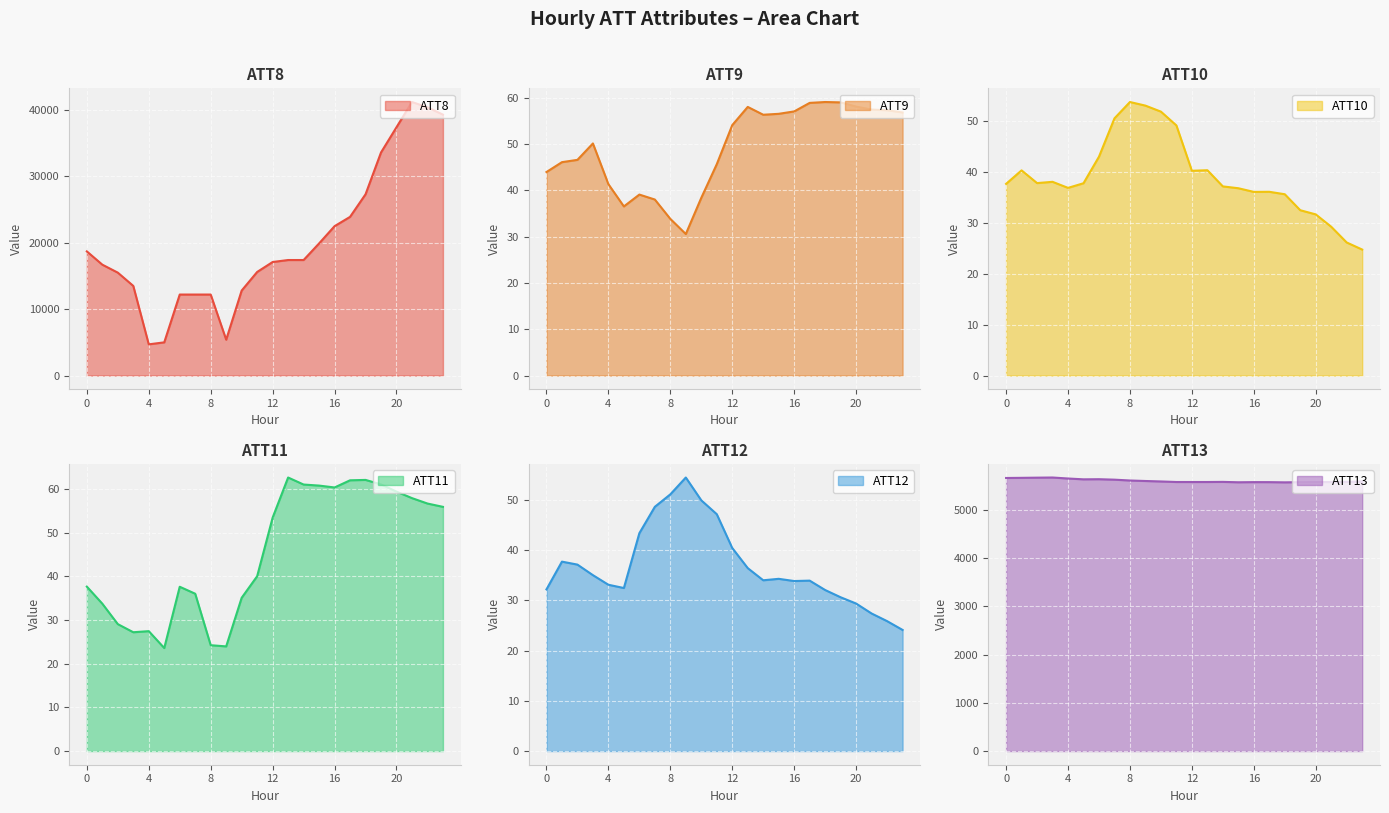

What is the value of the ATT11 point at the 23rd from the left?

56.7